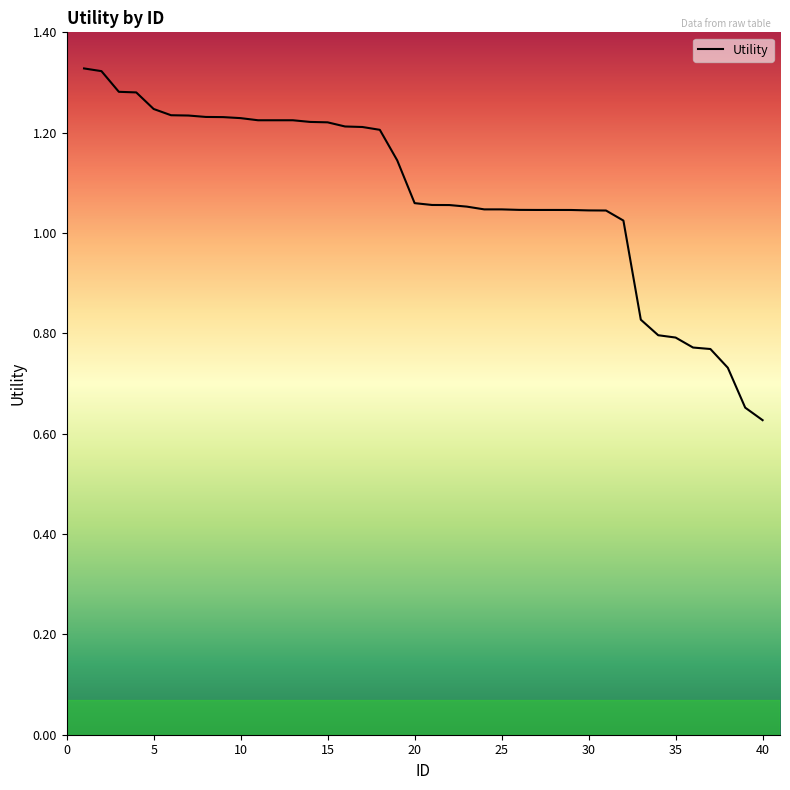

Reading left to right, extract all data points from this chart.

1.3	1.3	1.3	1.3	1.2	1.2	1.2	1.2	1.2	1.2	1.2	1.2	1.2	1.2	1.2	1.2	1.2	1.2	1.1	1.1	1.1	1.1	1.1	1.0	1.0	1.0	1.0	1.0	1.0	1.0	1.0	1.0	0.8	0.8	0.8	0.8	0.8	0.7	0.7	0.6